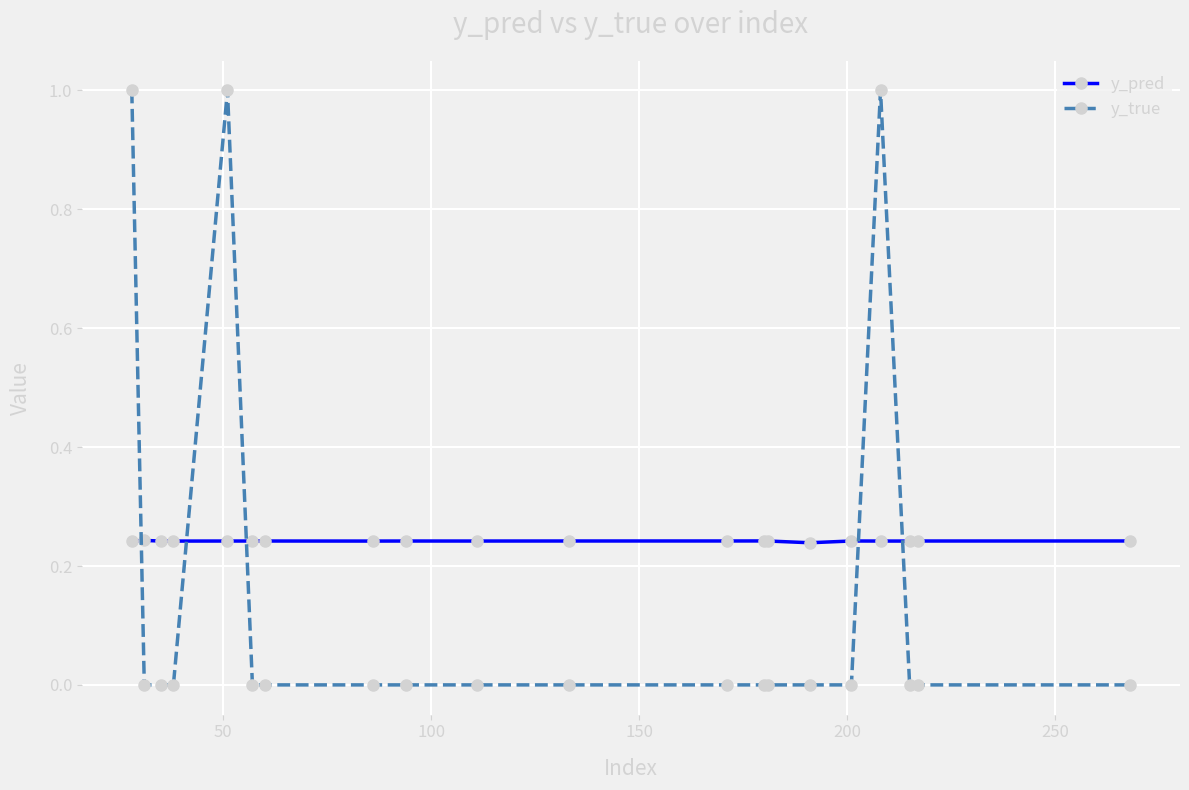

What is the maximum value shown in the chart?

1.0